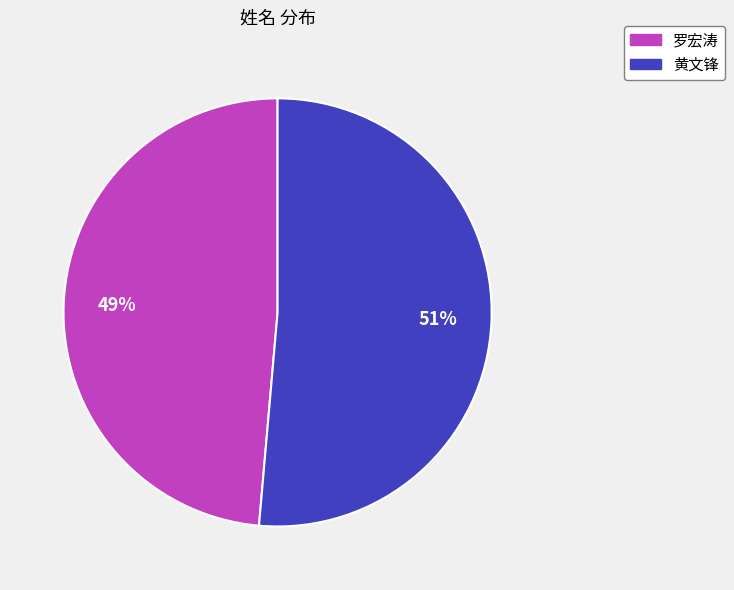

What is the majority slice?

黄文锋